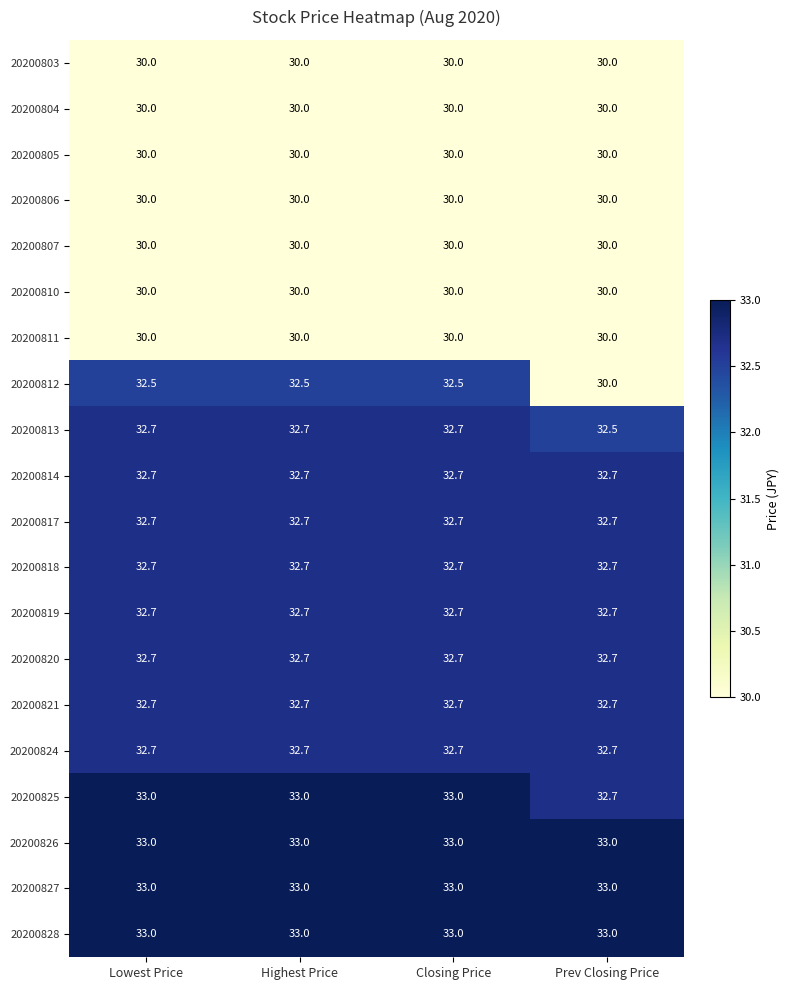

At how many categories does at least one series exceed 30?

4